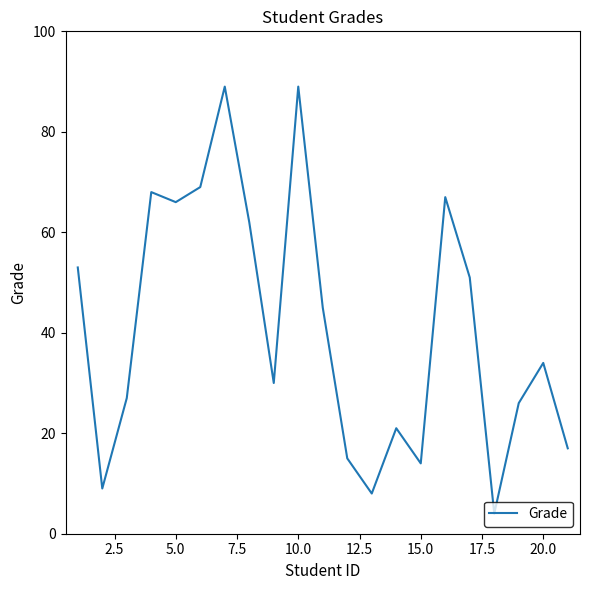

What is the maximum value shown in the chart?

89